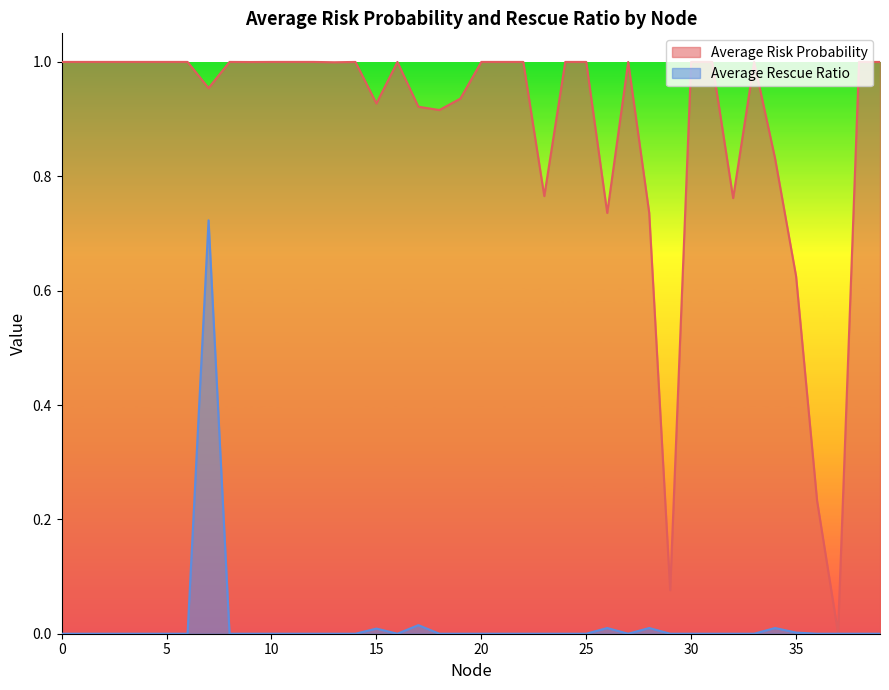

Rank the series by their maximum value, from highest to lowest.

Average Risk Probability, Average Rescue Ratio